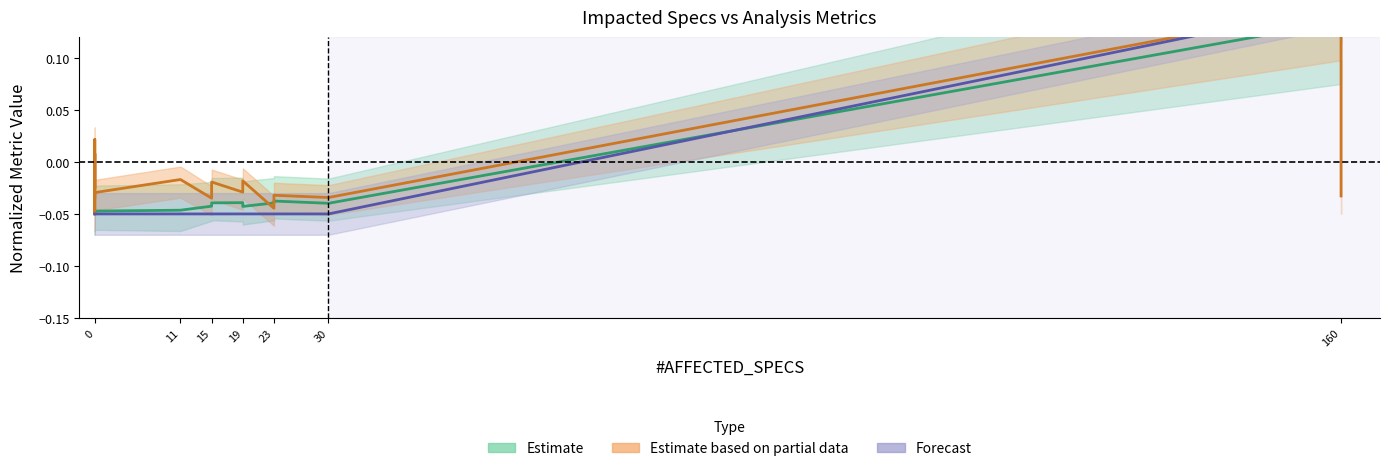

The TIME(S) series shows -0.1 at 0. True or false?

False